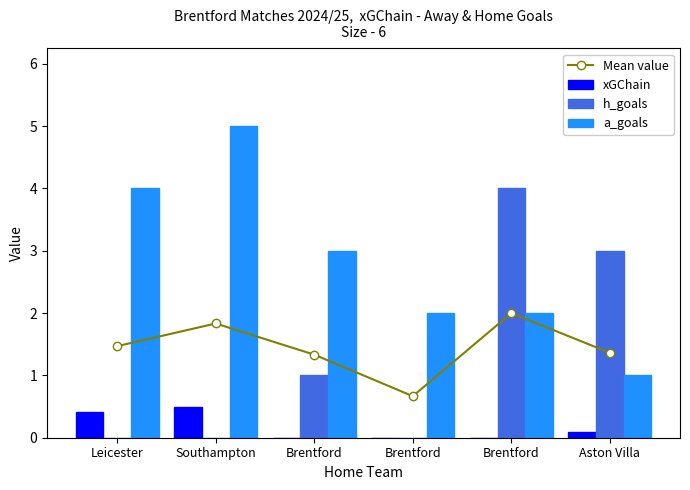

Reading left to right, extract all data points from this chart.

Mean value: Leicester=1.5	Southampton=1.8	Brentford=1.3	Brentford=0.7	Brentford=2.0	Aston Villa=1.4
xGChain: Leicester=0.4	Southampton=0.5	Brentford=0.0	Brentford=0.0	Brentford=0.0	Aston Villa=0.1
h_goals: Leicester=0.0	Southampton=0.0	Brentford=1.0	Brentford=0.0	Brentford=4.0	Aston Villa=3.0
a_goals: Leicester=4.0	Southampton=5.0	Brentford=3.0	Brentford=2.0	Brentford=2.0	Aston Villa=1.0